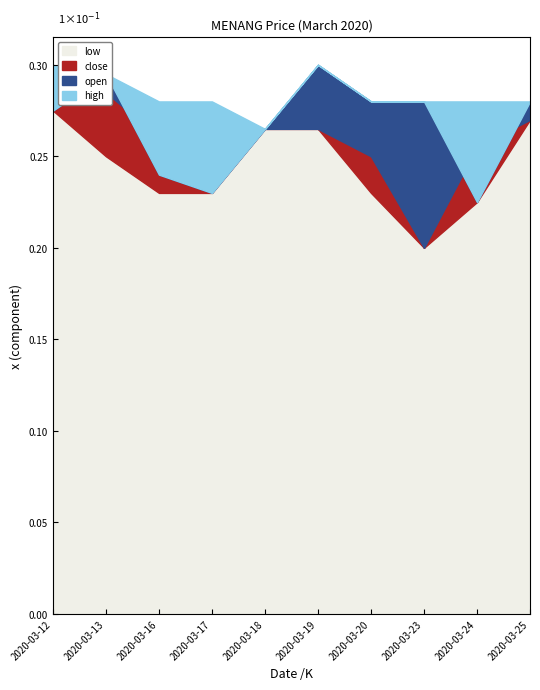

How many intersections are there between open and close?

4